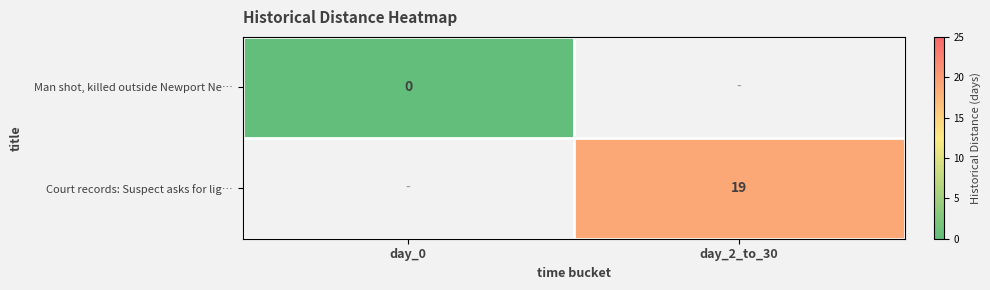

How many series are shown in this chart?

2